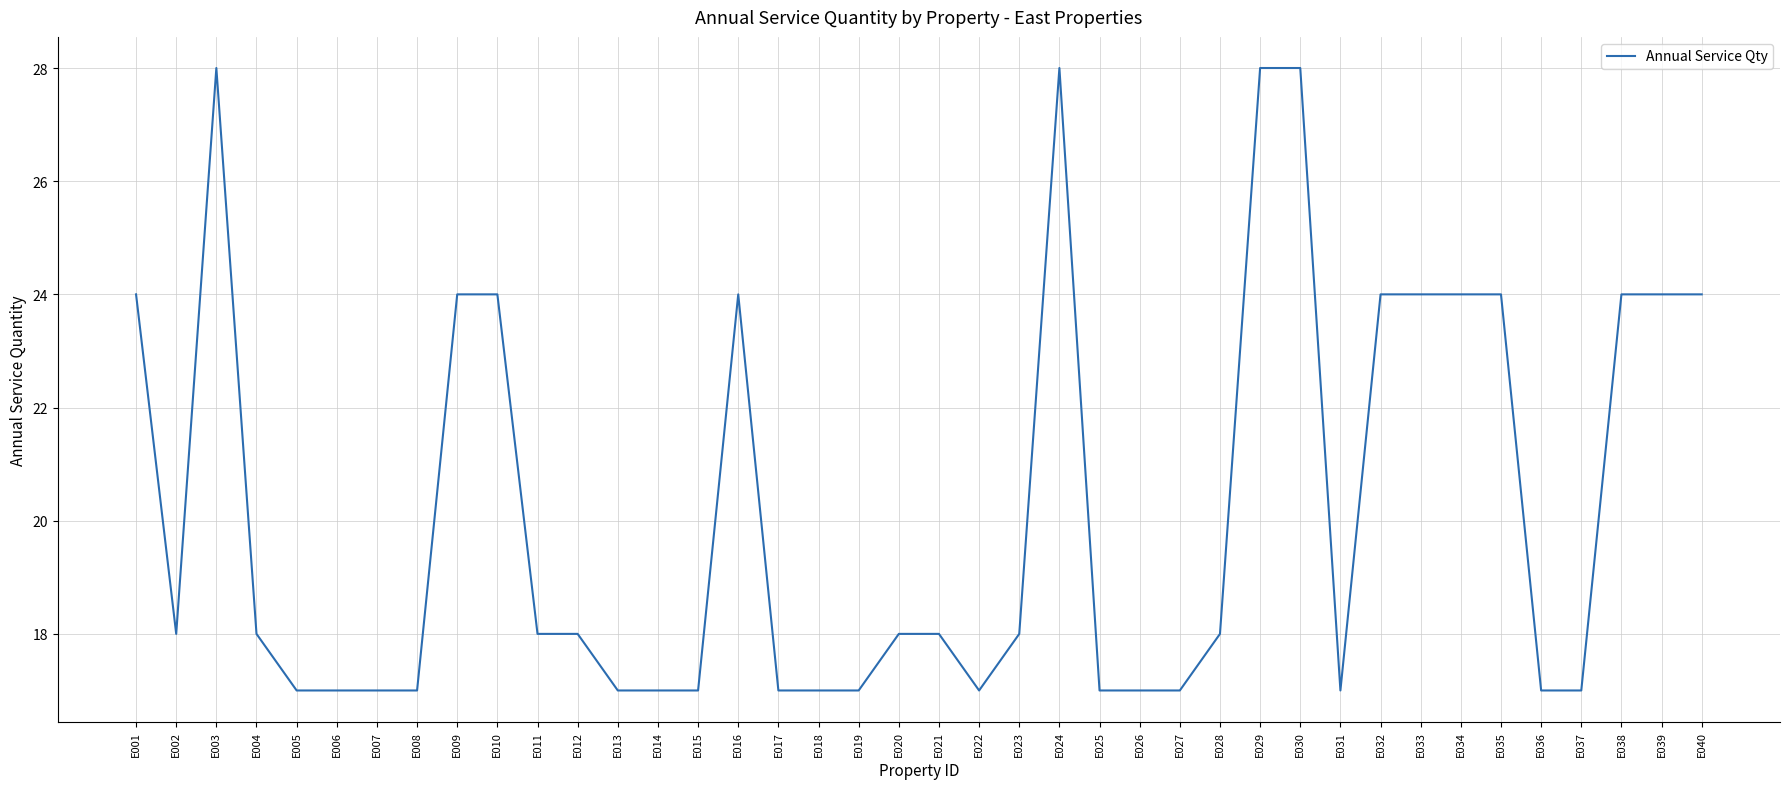

At which category does the data reach its first local peak?

E003